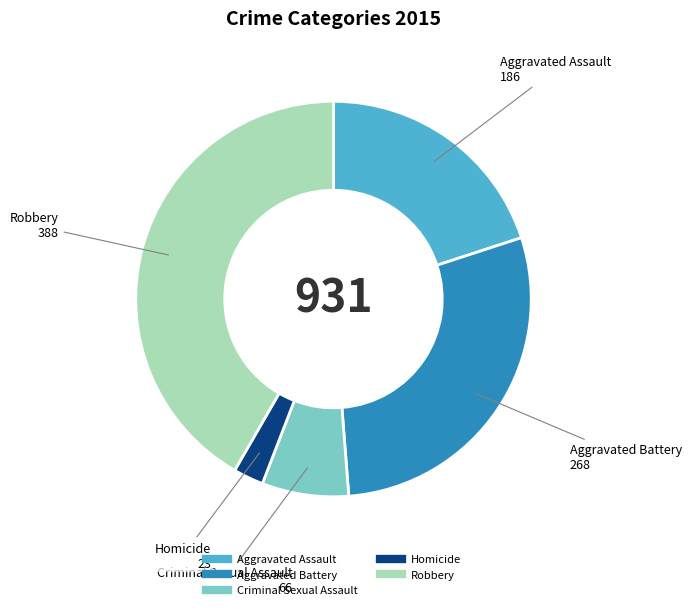

True or false: Aggravated Assault accounts for 27% of the total.

False